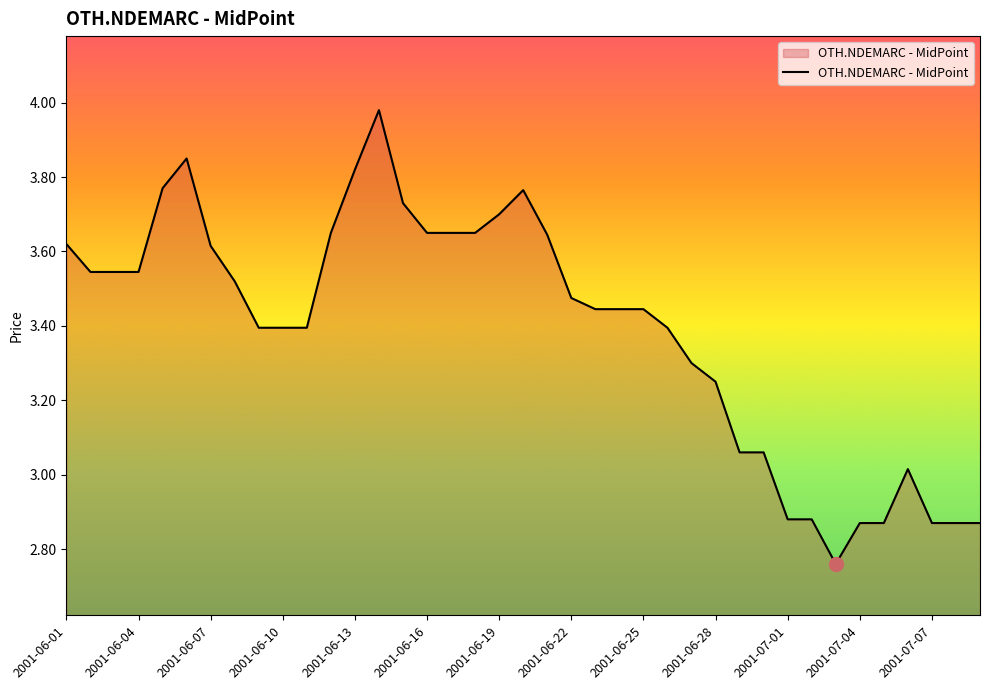

The value at 2001-07-04 is 4.3. True or false?

False